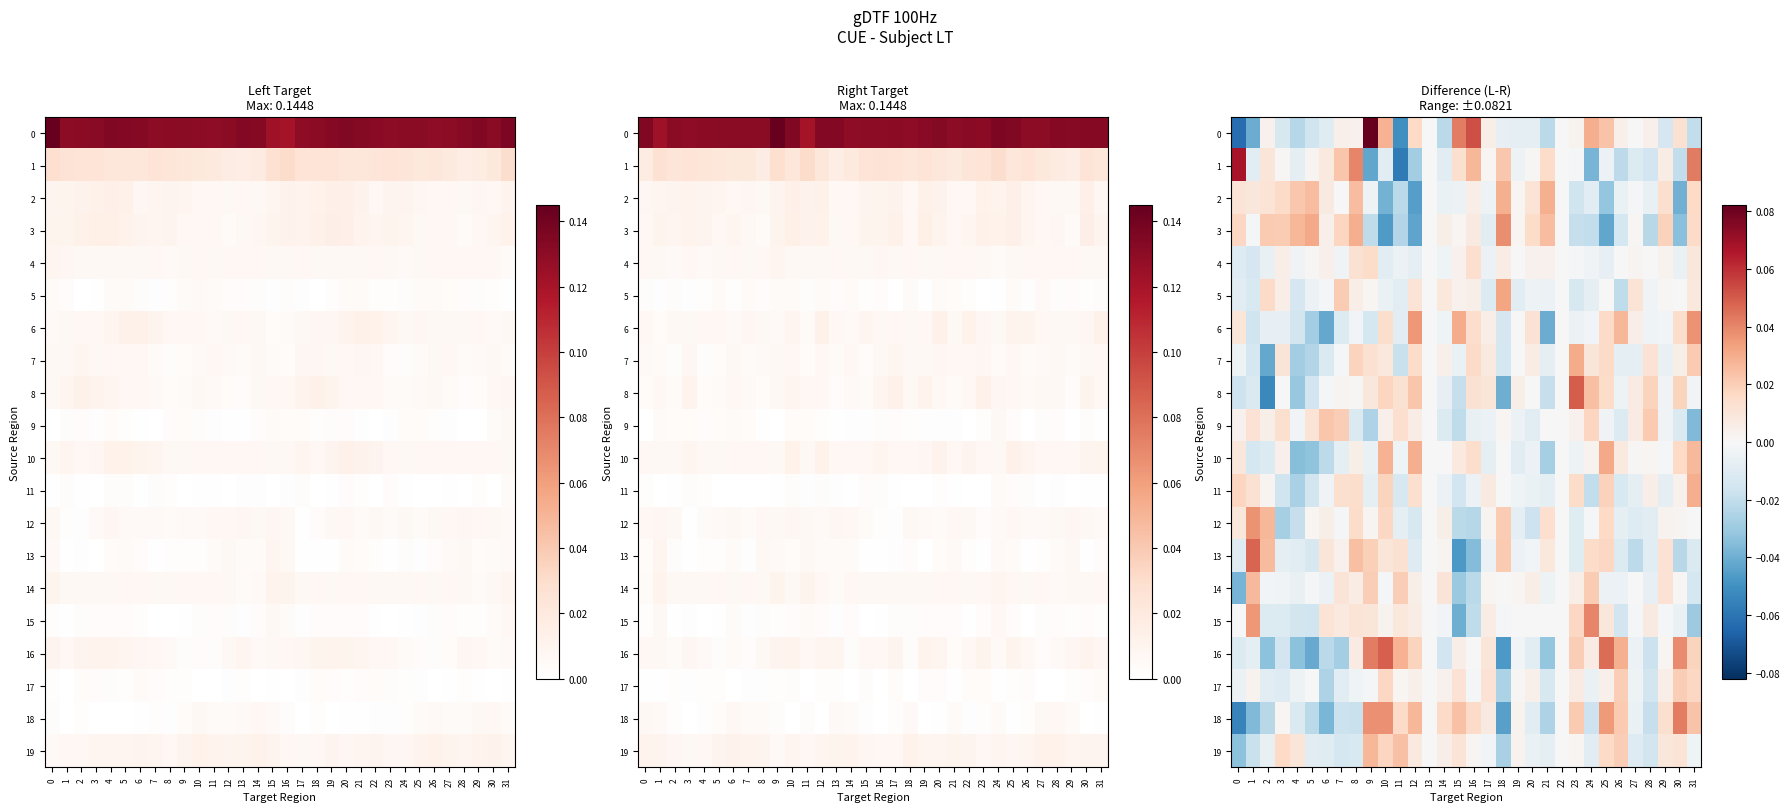

The 15 series shows -0.0 at 4. True or false?

False